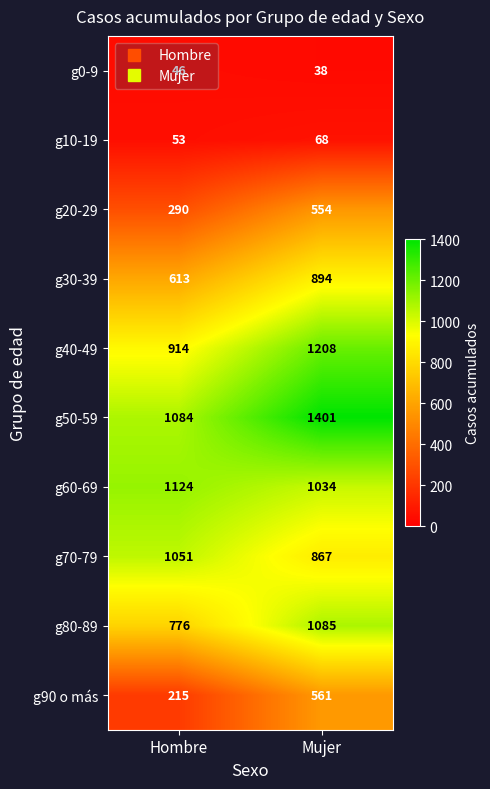

What is the average value of the g60-69 series?

1079